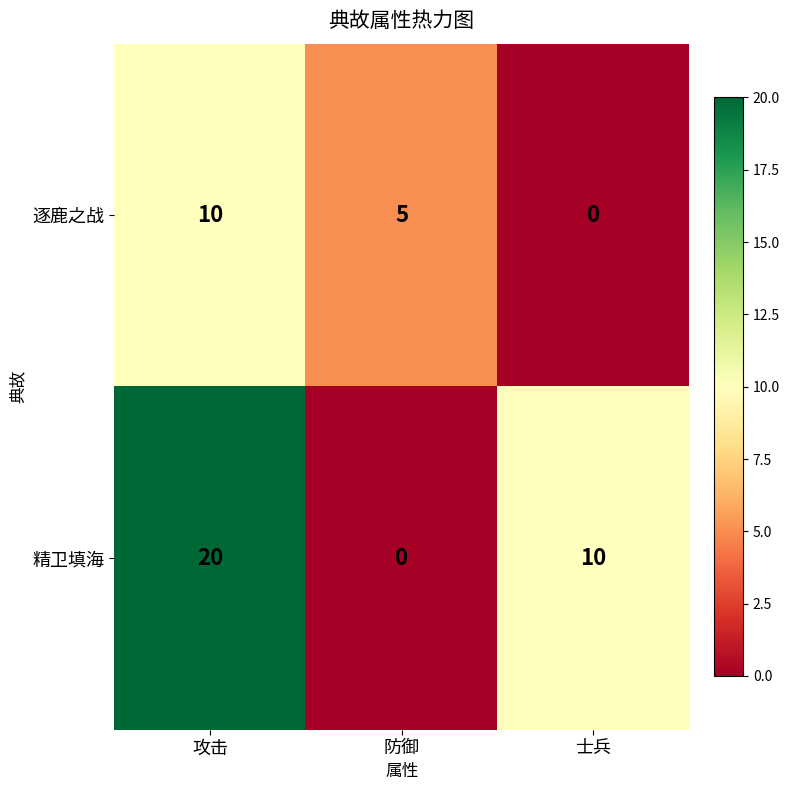

Reading right to left, extract all data points from this chart.

逐鹿之战: 士兵=0	防御=5	攻击=10
精卫填海: 士兵=10	防御=0	攻击=20